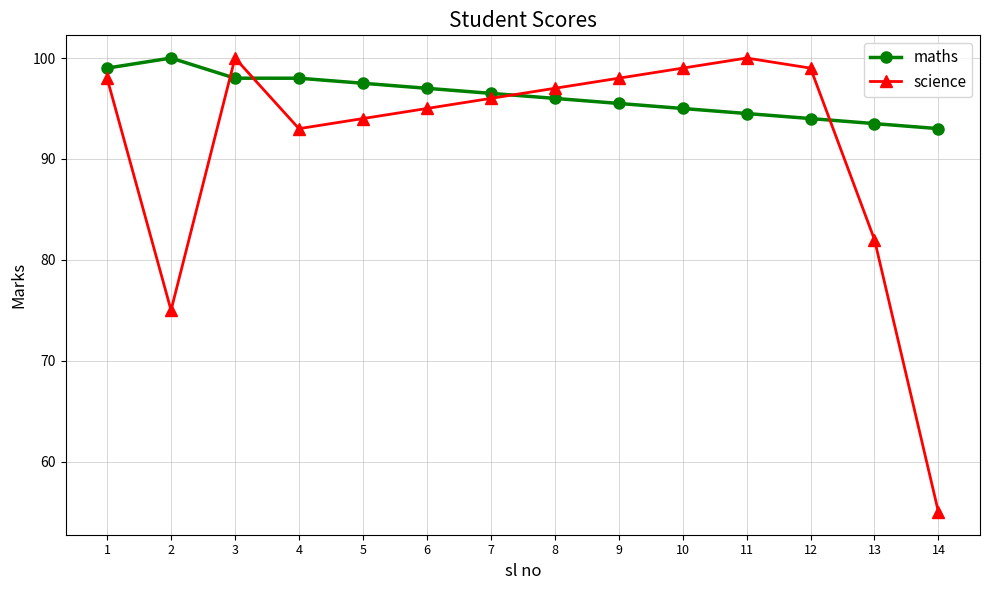

What are all the series names shown in the legend?

maths, science